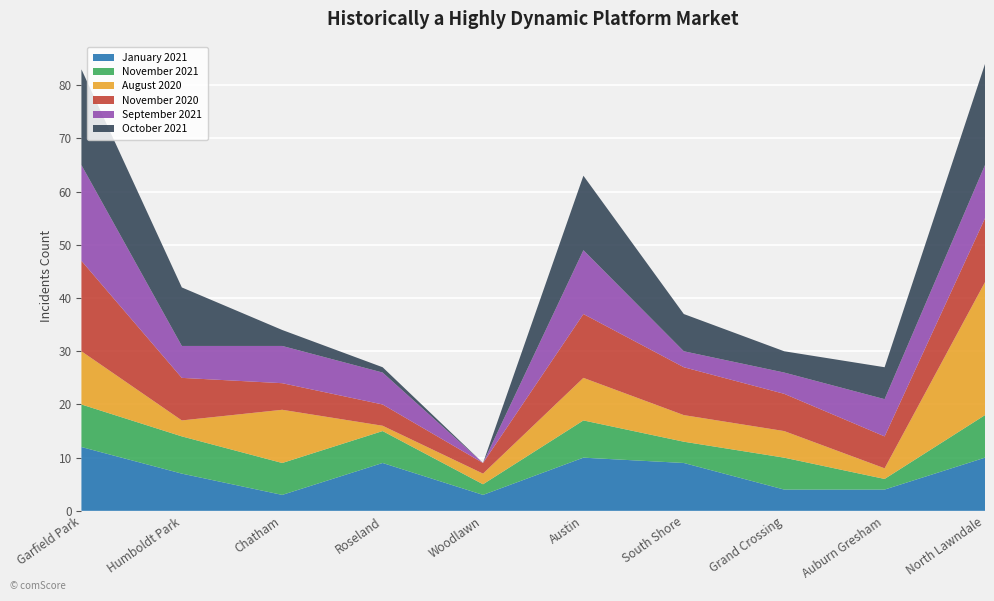

Reading left to right, what are all the values shown in this chart?

January 2021: 12	7	3	9	3	10	9	4	4	10
November 2021: 8	7	6	6	2	7	4	6	2	8
August 2020: 10	3	10	1	2	8	5	5	2	25
November 2020: 17	8	5	4	2	12	9	7	6	12
September 2021: 18	6	7	6	0	12	3	4	7	10
October 2021: 18	11	3	1	0	14	7	4	6	19